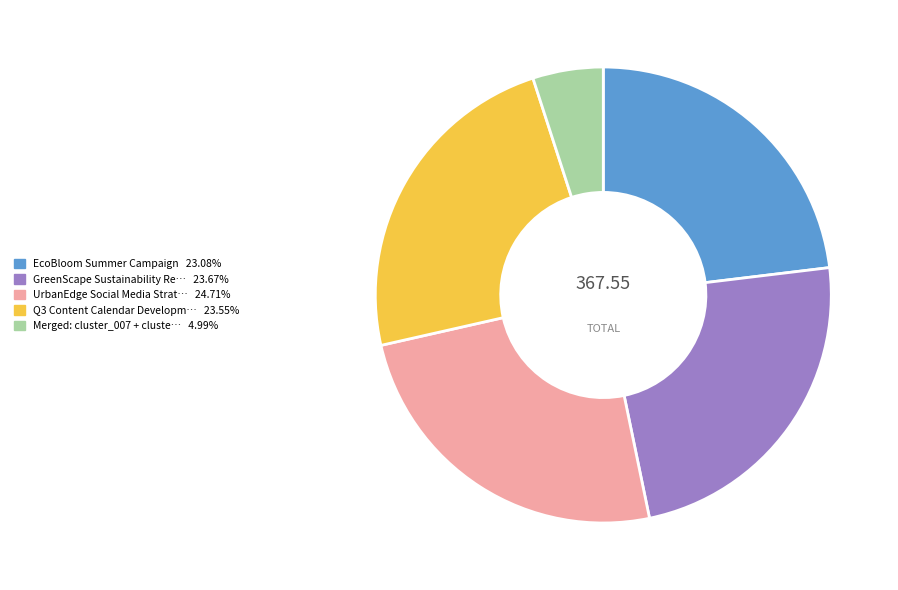

Is there any slice that represents more than half of the pie?

No